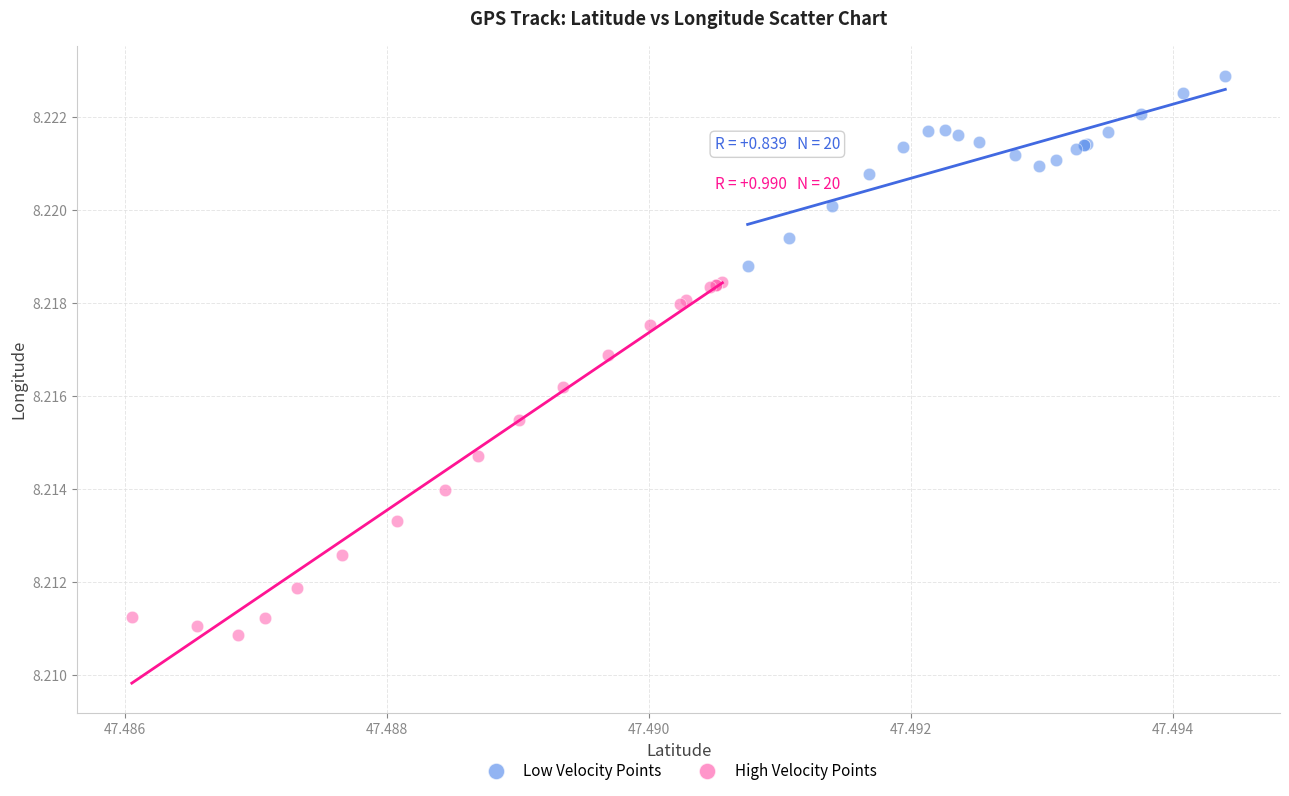

Which series reaches the minimum Y coordinate?

High Velocity Points